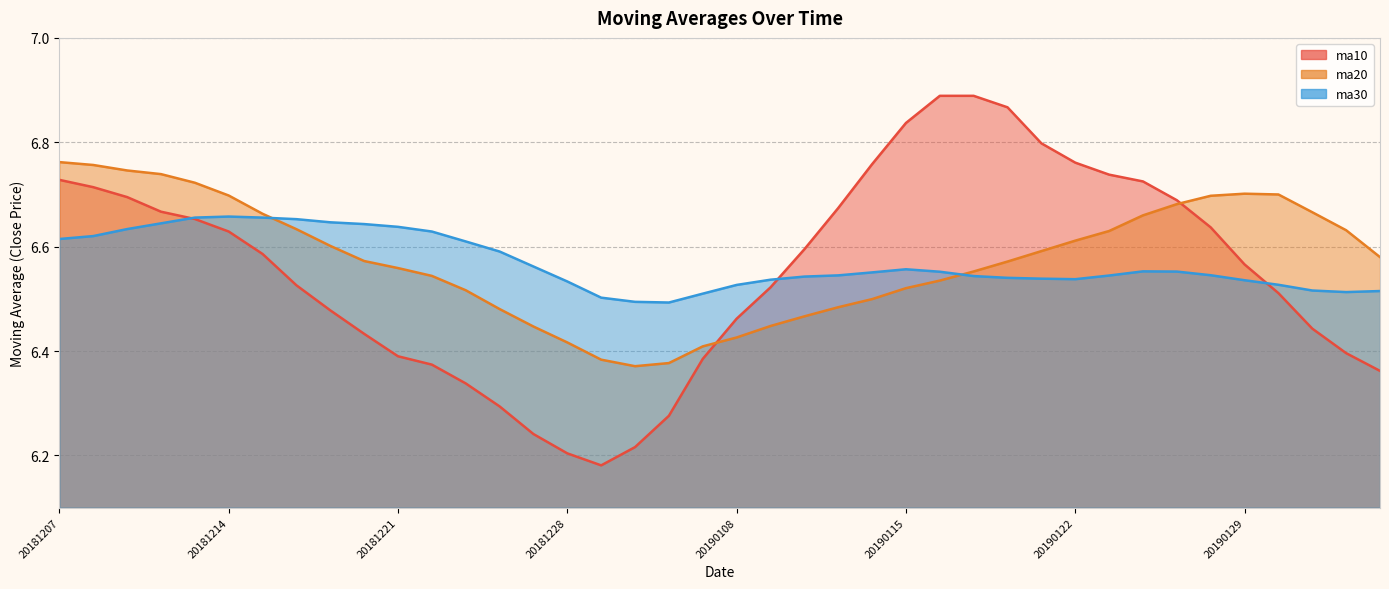

Between 20190108 and 20190117, which series saw the biggest shift?

ma10